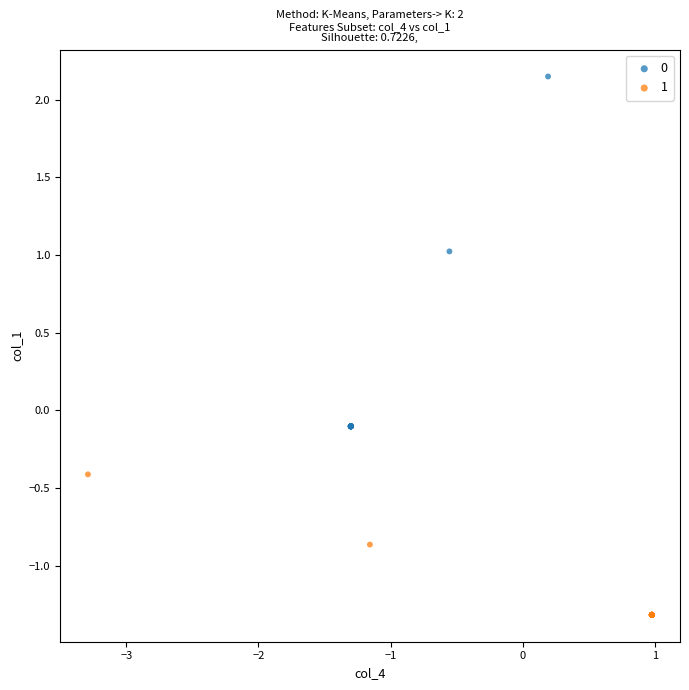

Which series has the widest spread of Y values?

0